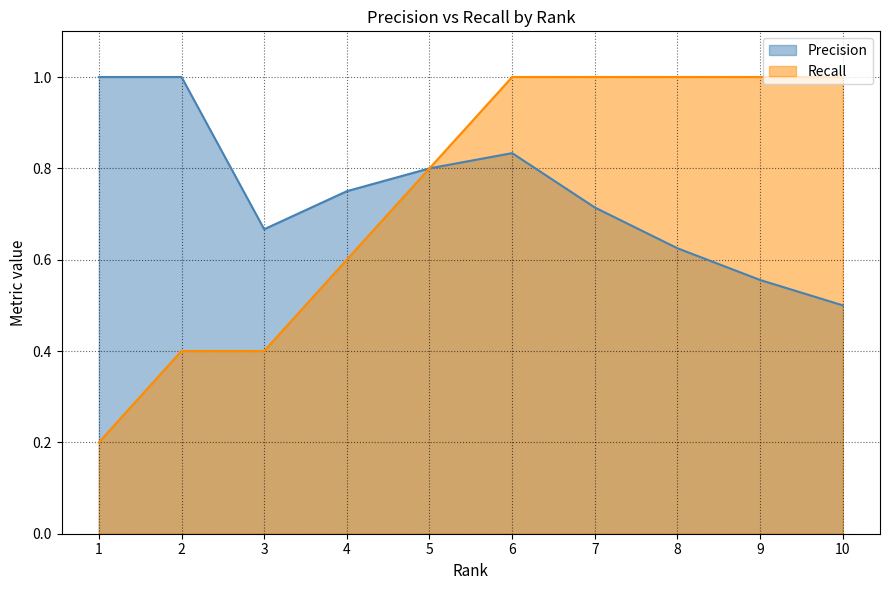

At which category does Precision reach its first local valley?

3